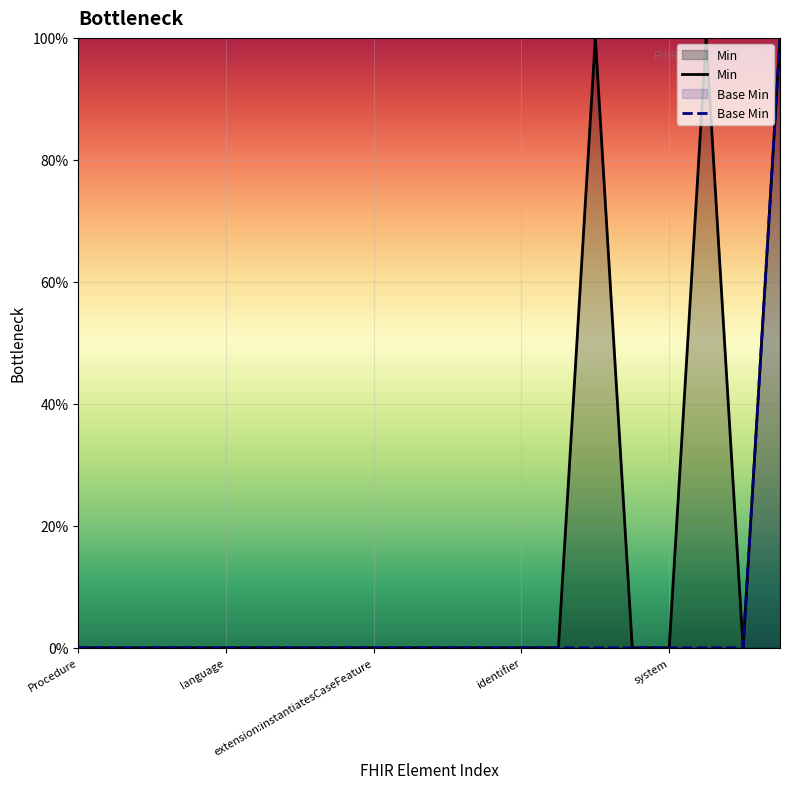

How many data points does each series have?

20